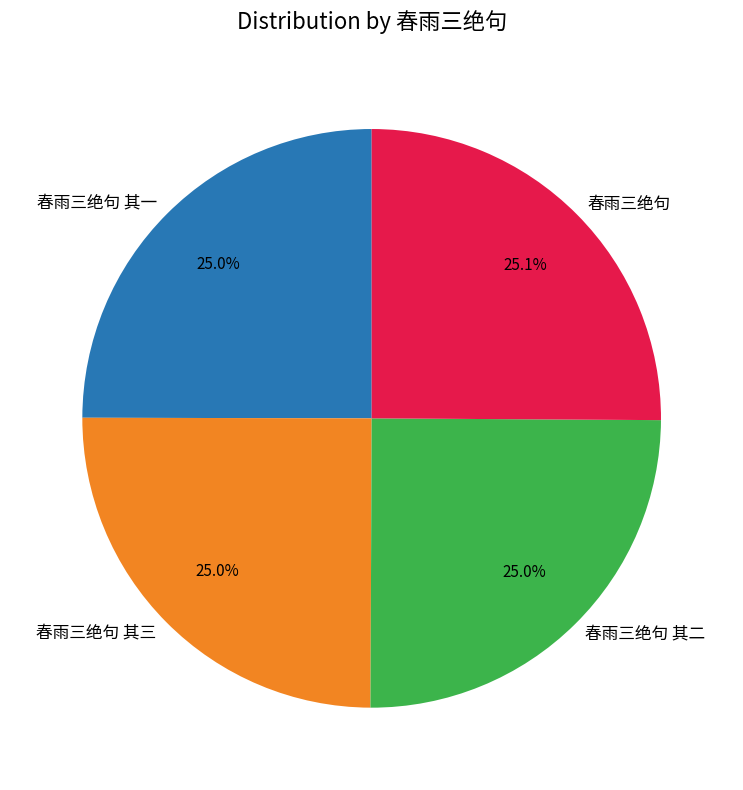

How many segments does this pie chart have?

4